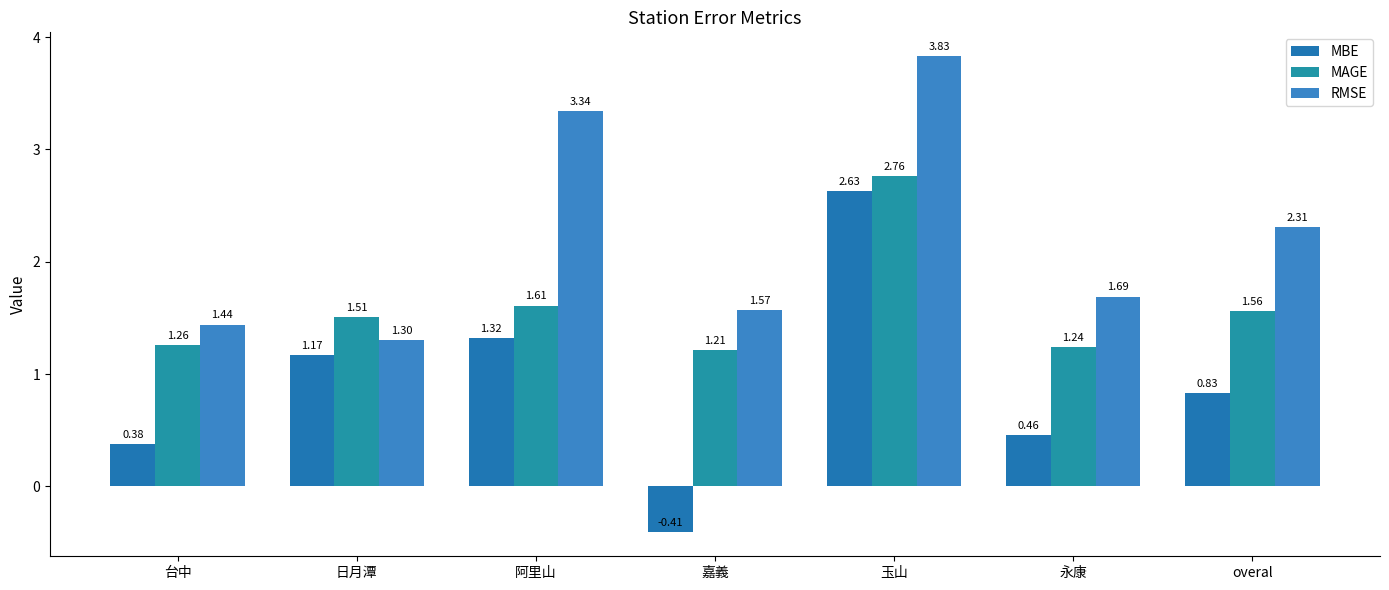

What is the difference between the highest and lowest values at 永康?

1.2